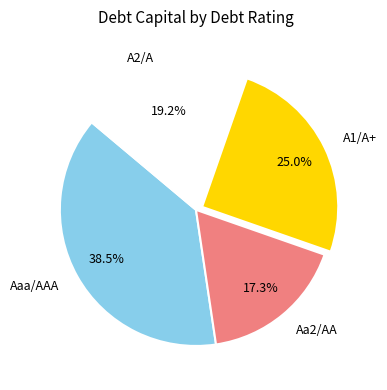

Rank the categories by value from highest to lowest.

Aaa/AAA, A1/A+, A2/A, Aa2/AA